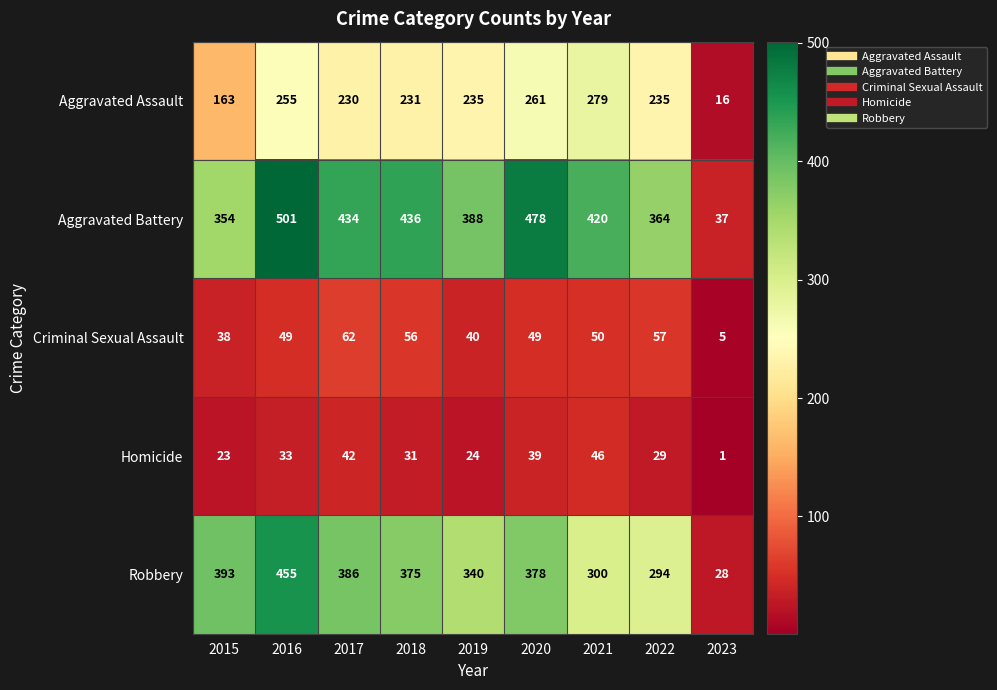

What is the highest value of the Criminal Sexual Assault series?

62